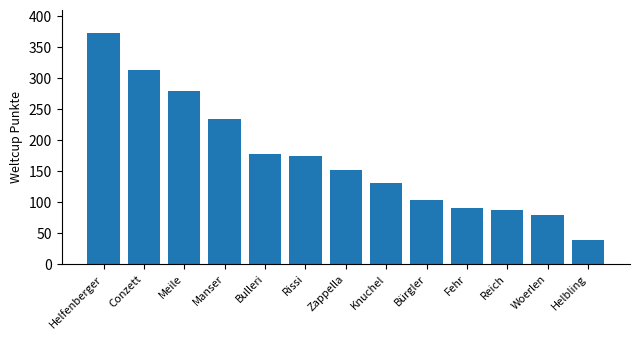

Reading left to right, list all the values displayed in this chart.

373	314	279	234	177	174	152	131	103	91	88	79	39